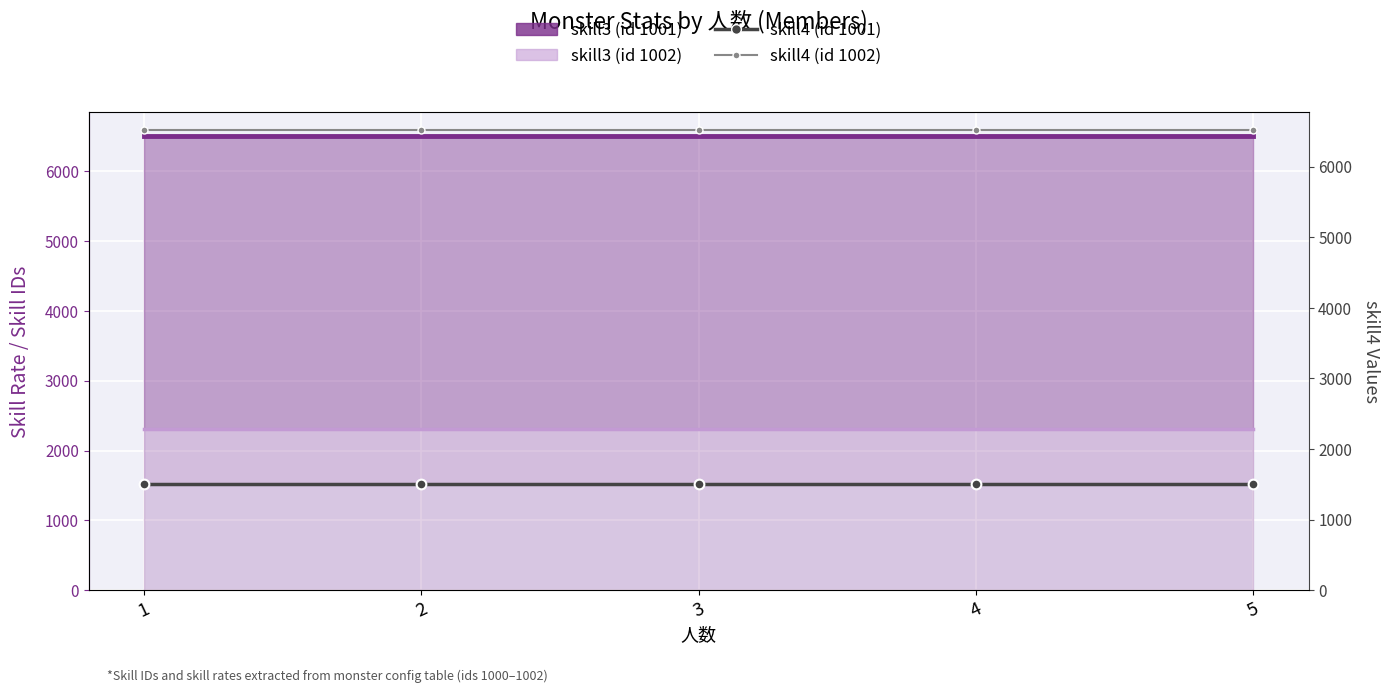

True or false: skill4 (id 1002) and skill3 (id 1001) cross at least once.

False